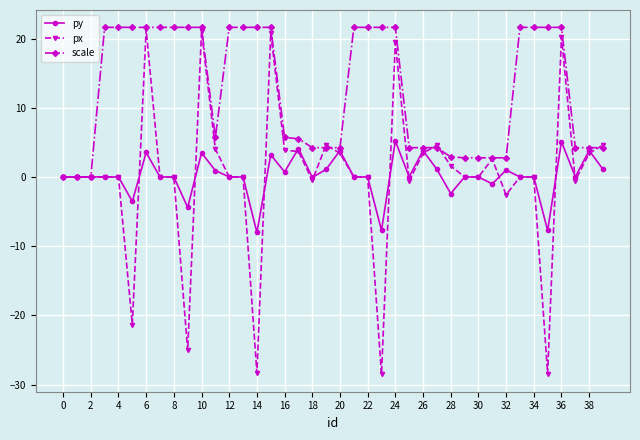

Which series has the largest total across all categories?

scale